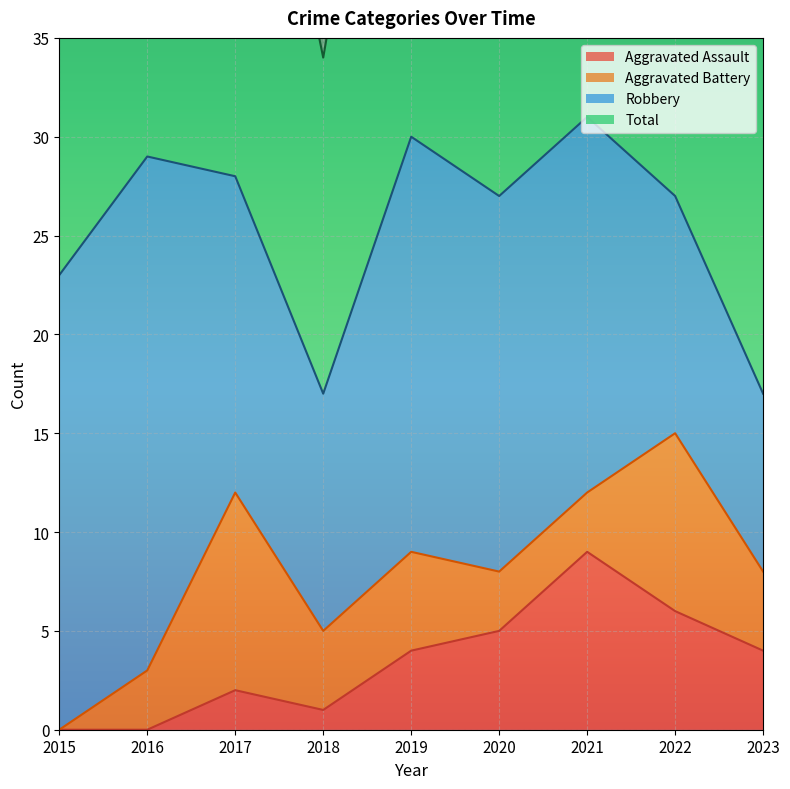

In Total, how many points are lower than both neighbors (excluding endpoints)?

2